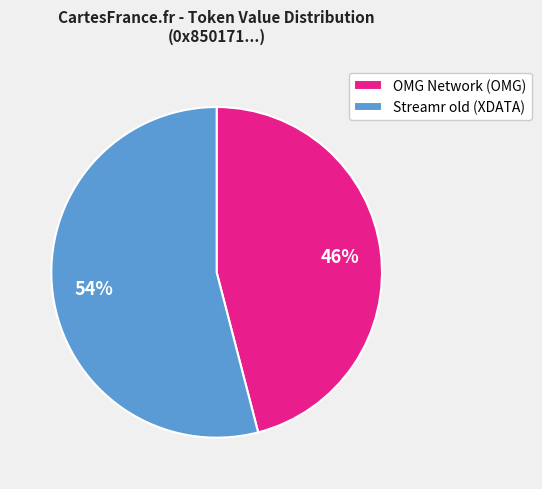

Is OMG Network (OMG) the majority of the pie?

No